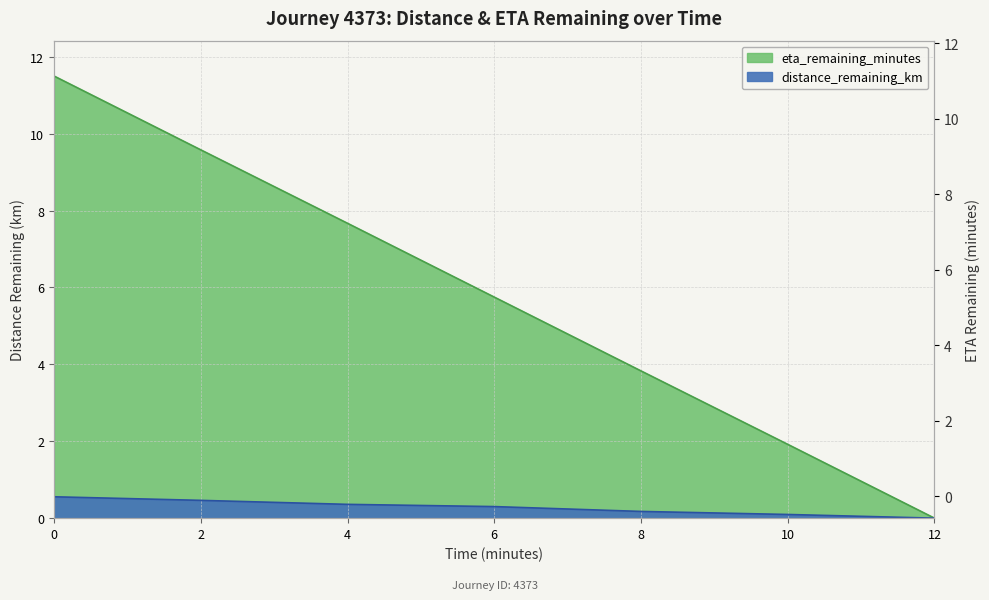

How many values in distance_remaining_km are above zero?

6